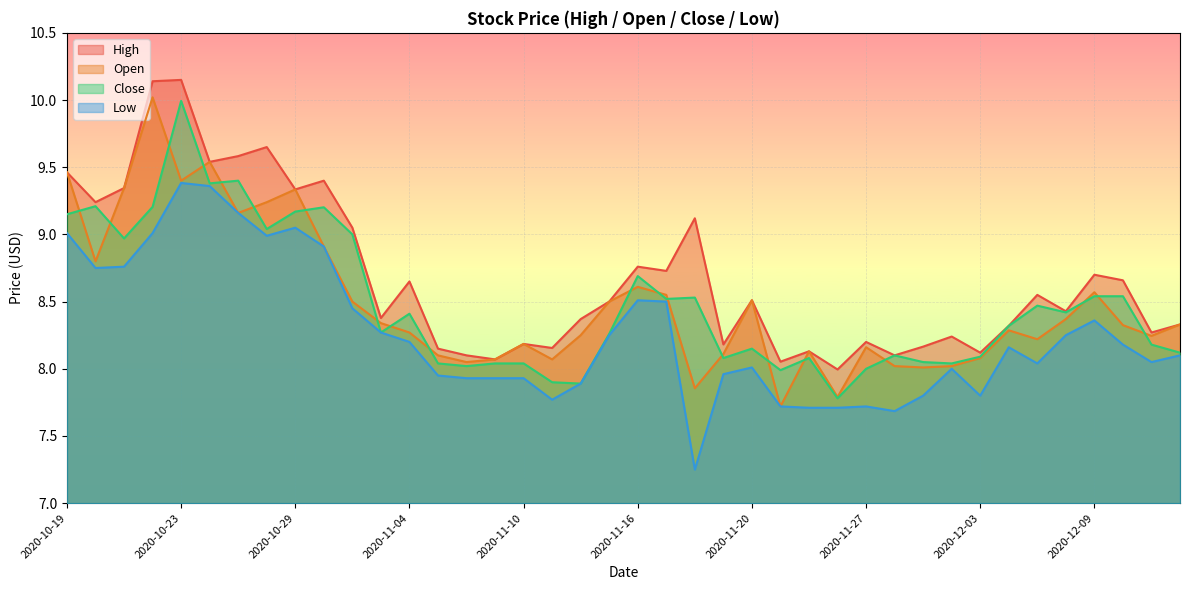

Between 2020-11-16 and 2020-11-24, which is larger?

2020-11-16